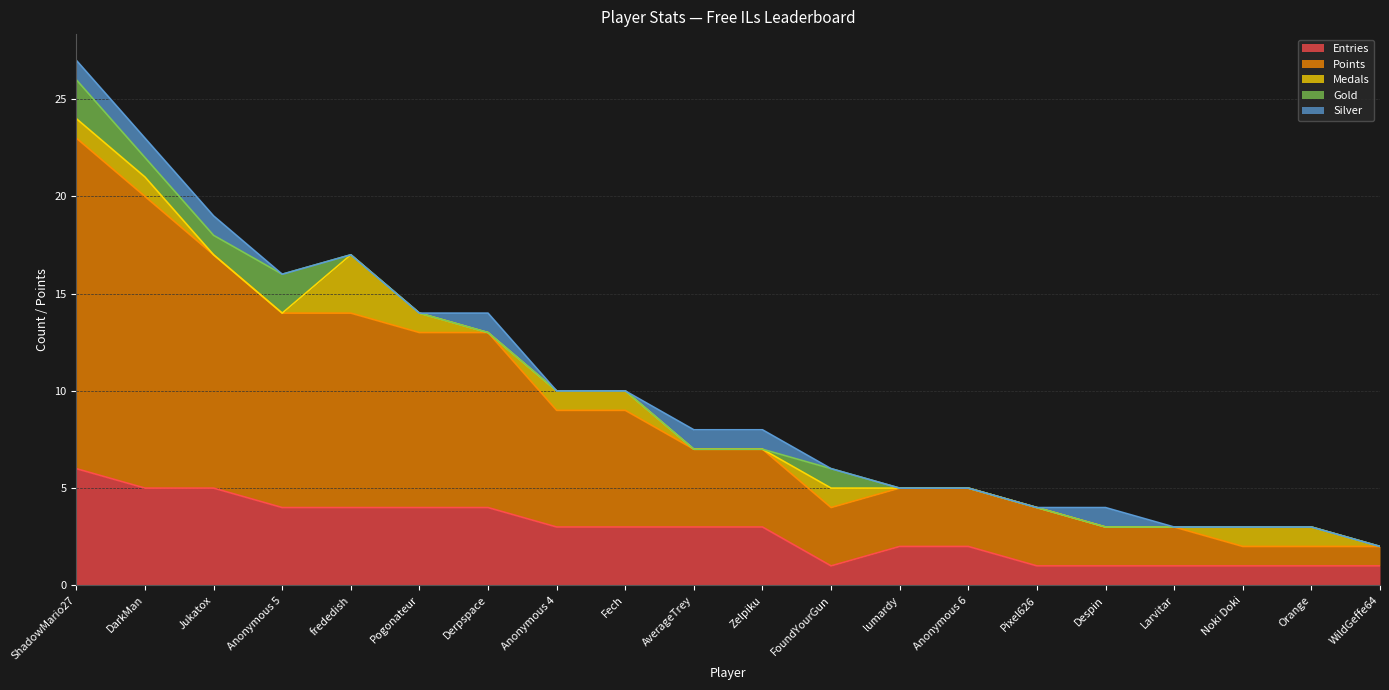

How many lines are shown in the chart?

5